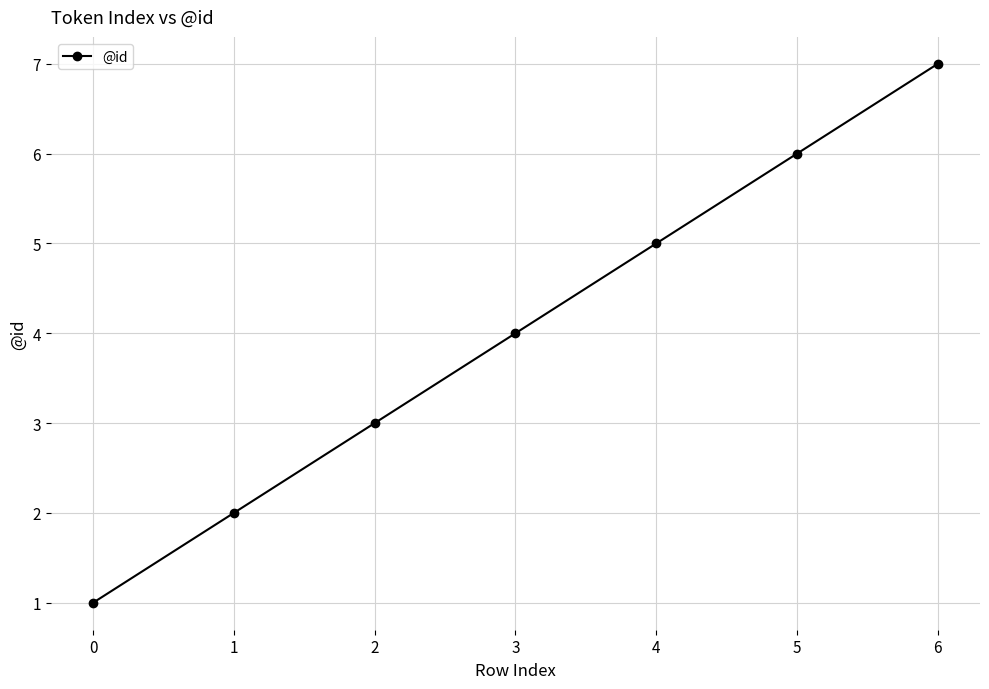

Rank the categories by value from highest to lowest.

6, 5, 4, 3, 2, 1, 0